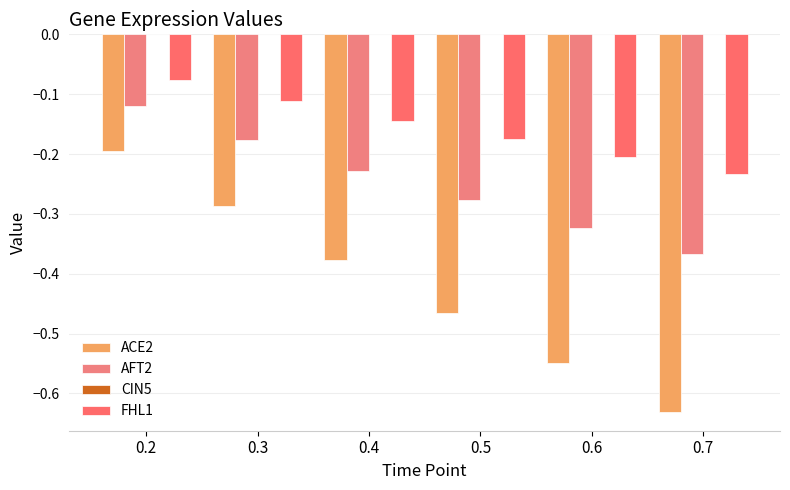

Which series has the largest range (max minus min)?

ACE2